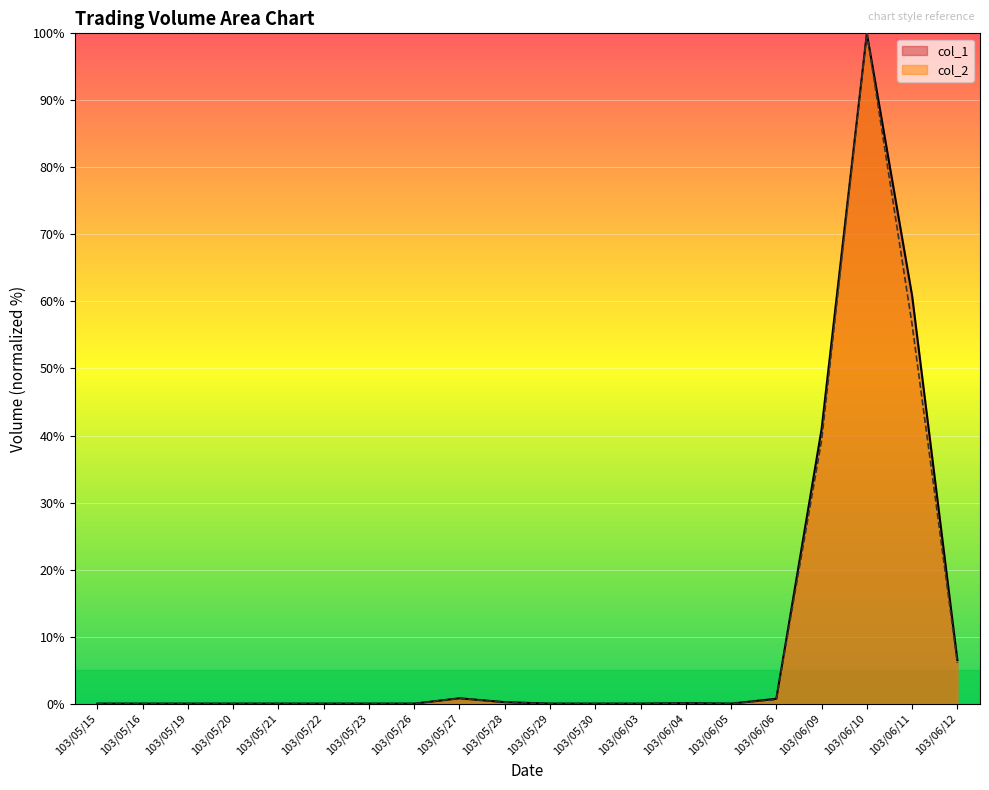

Reading left to right, what are all the values shown in this chart?

col_1: 0.0	0.0	0.0	0.0	0.0	0.0	0.0	0.0	0.8	0.2	0.0	0.0	0.0	0.1	0.0	0.7	41.0	100.0	60.9	6.5
col_2: 0.0	0.0	0.0	0.0	0.0	0.0	0.0	0.0	0.8	0.2	0.0	0.0	0.0	0.1	0.0	0.6	39.3	100.0	56.5	6.1